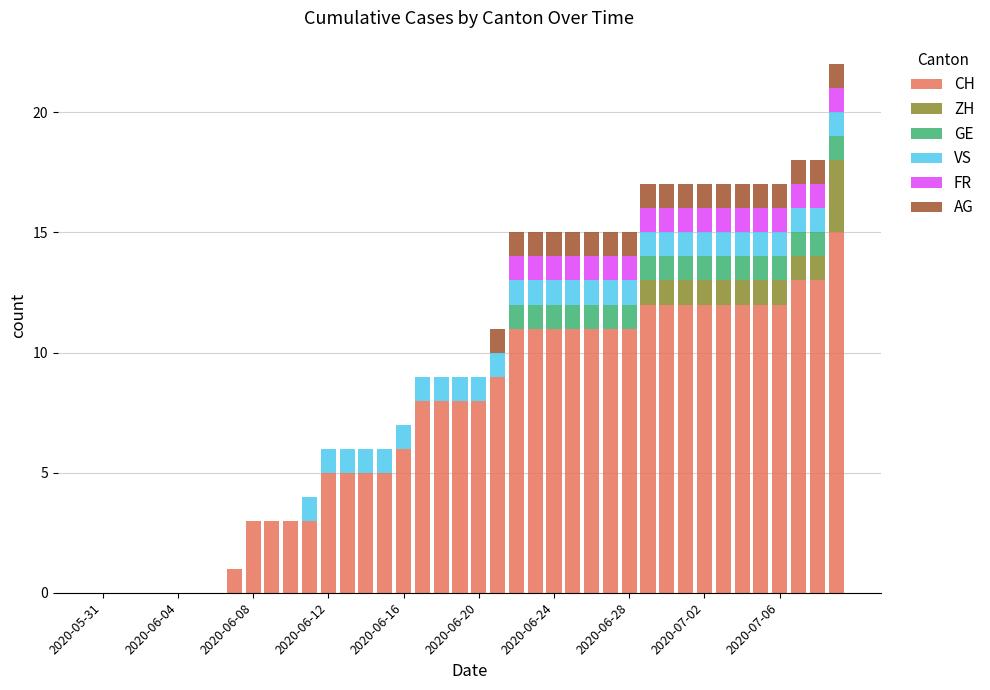

What is the highest value of the CH series?

15